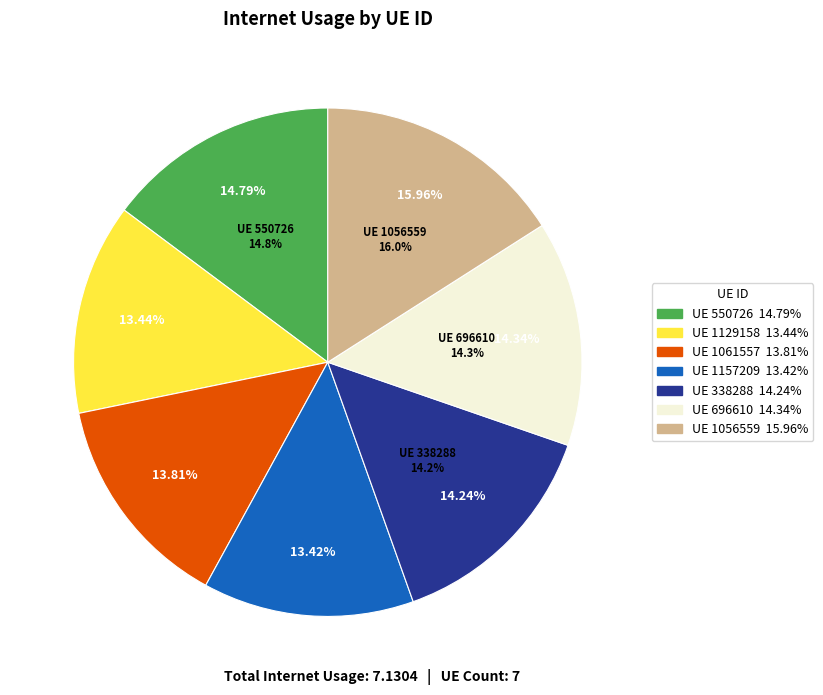

What percentage do 1129158 and 1061557 together represent?

27.2%